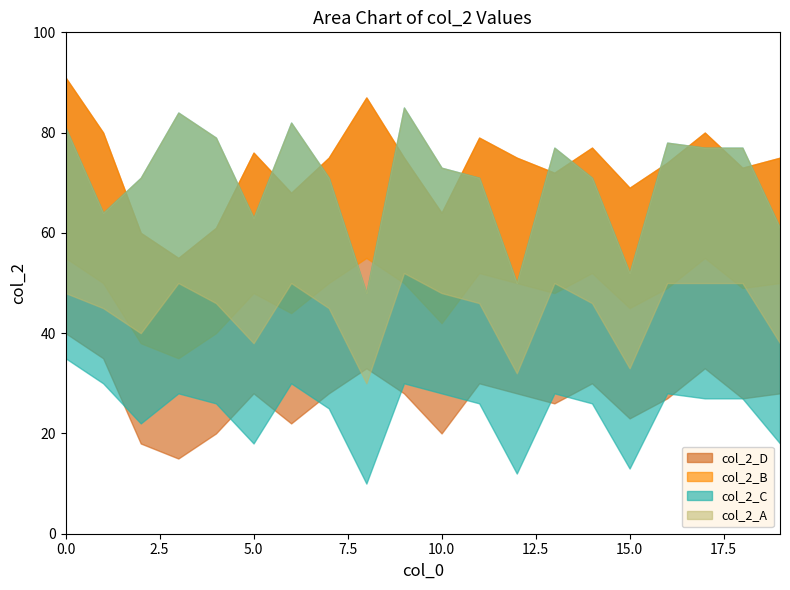

At which category does col_2_D reach its first local valley?

3